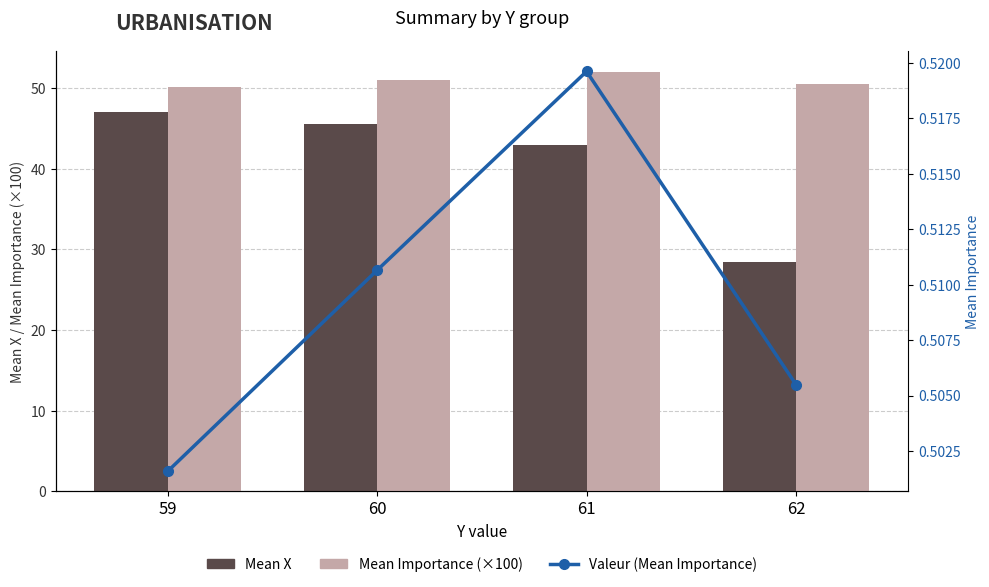

What is the smallest value displayed?

0.5